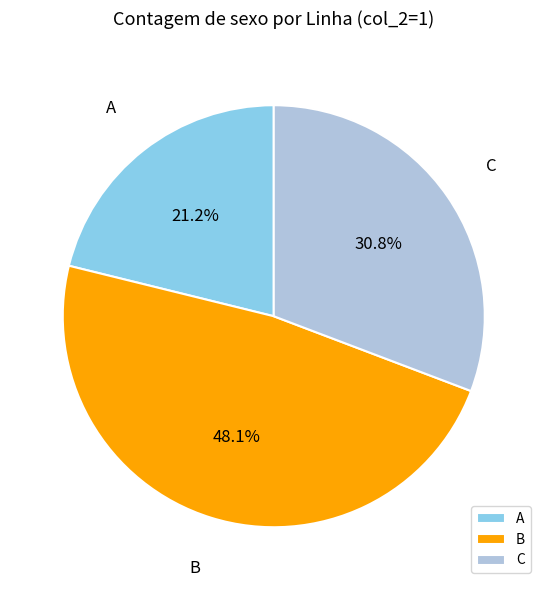

Is there any slice that represents more than half of the pie?

No